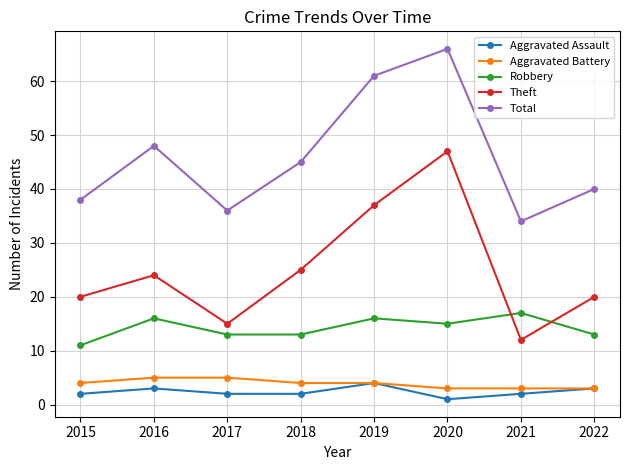

How many data points in Theft are less than 24?

4